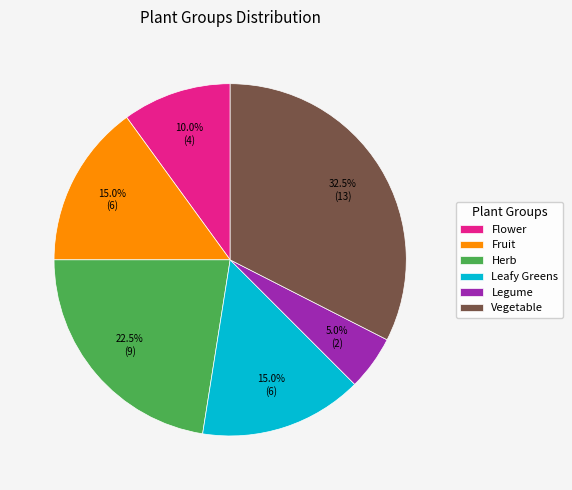

How many segments does this pie chart have?

6